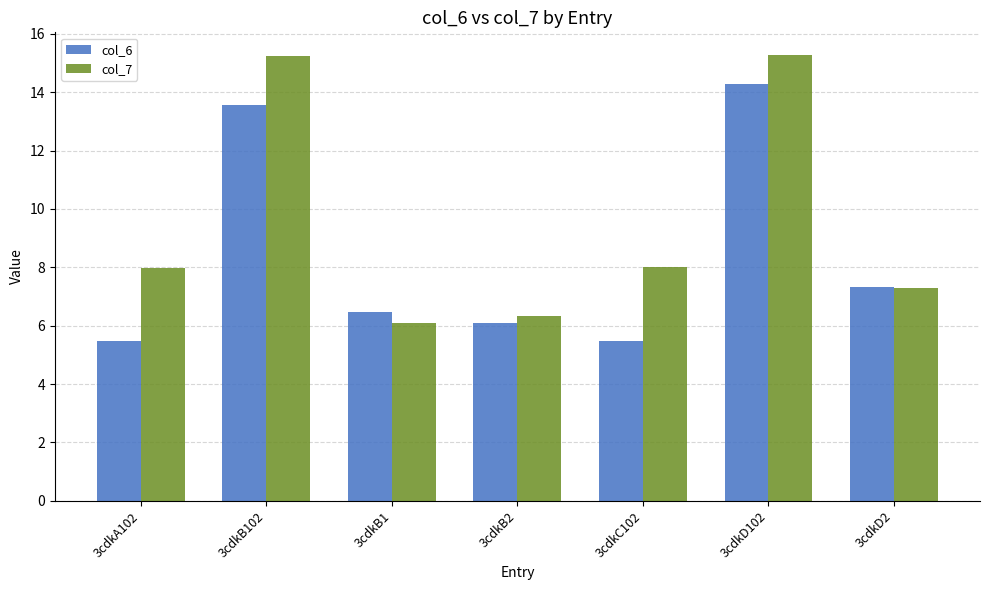

Which series has the largest range (max minus min)?

col_7